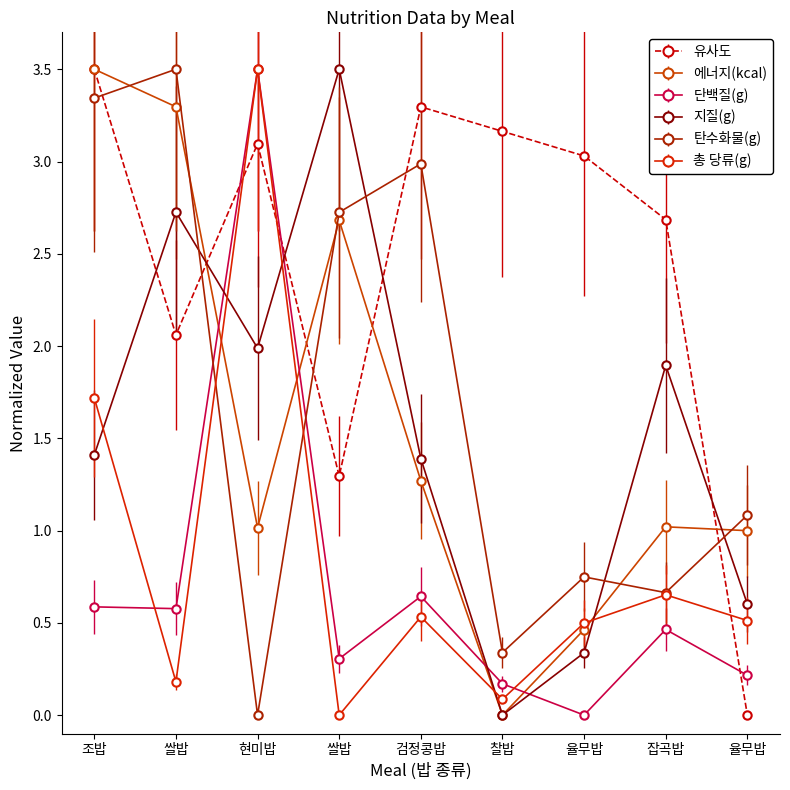

What is the greatest value displayed?

3.5